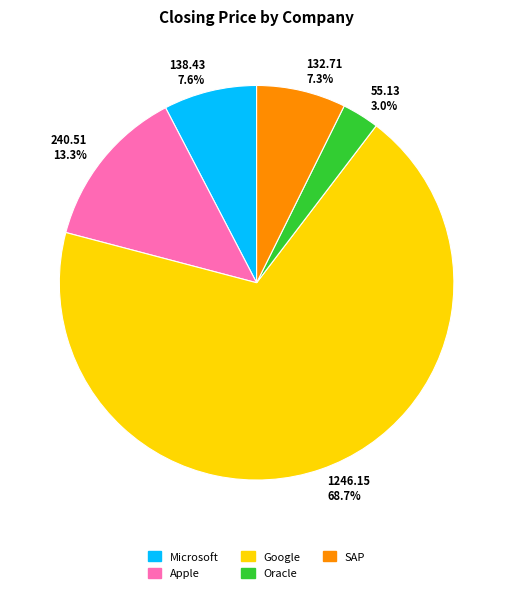

What percentage is NOT represented by 132.71 7.3%?

92.7%